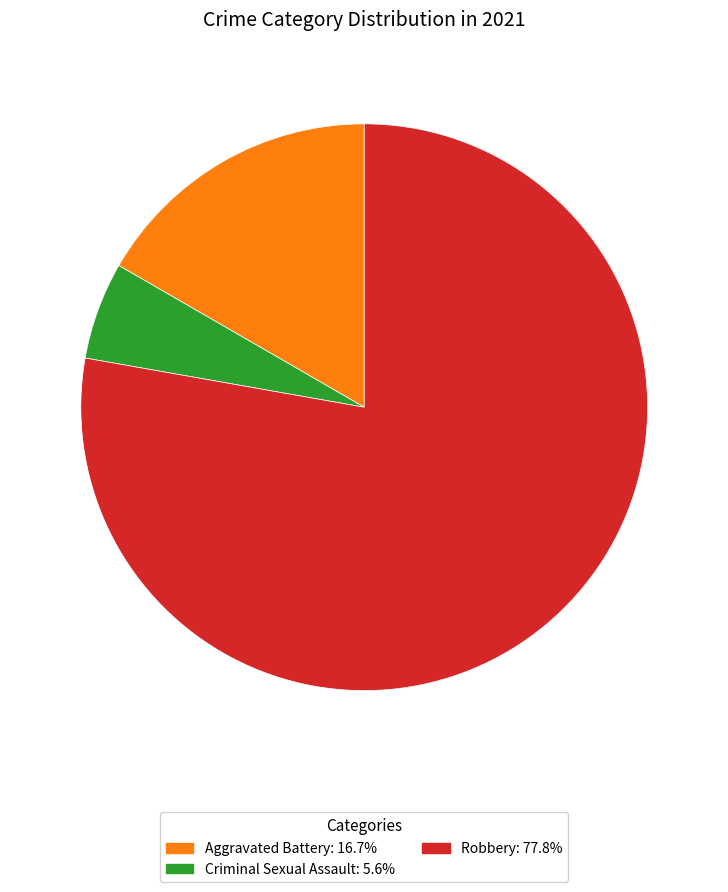

Is there any slice that represents more than half of the pie?

Yes